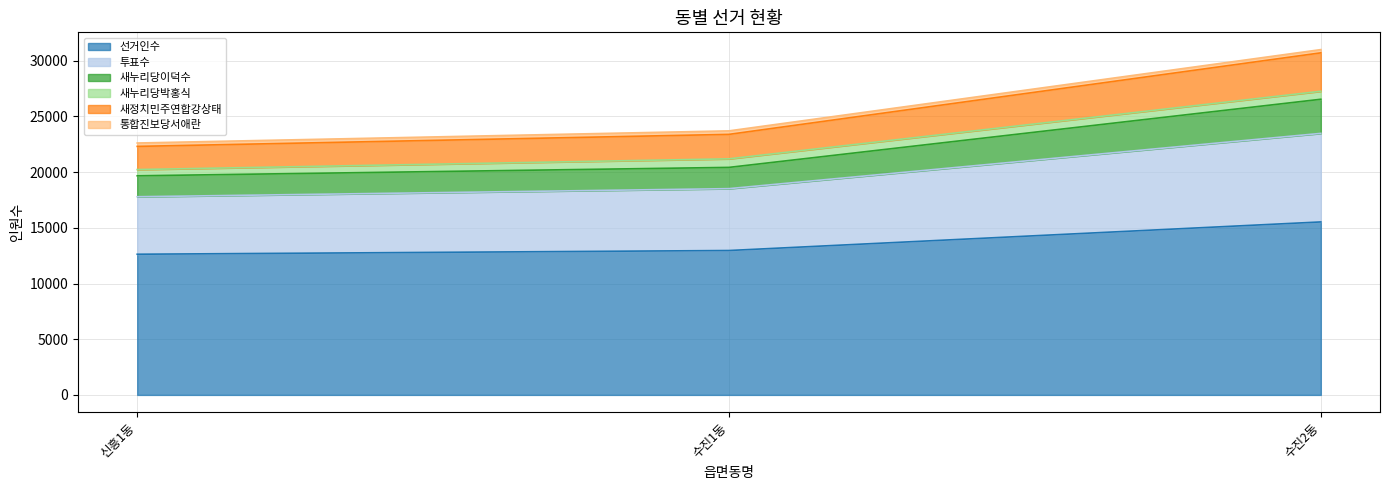

Is it true that 새누리당이덕수 equals 16379 at 수진2동?

False